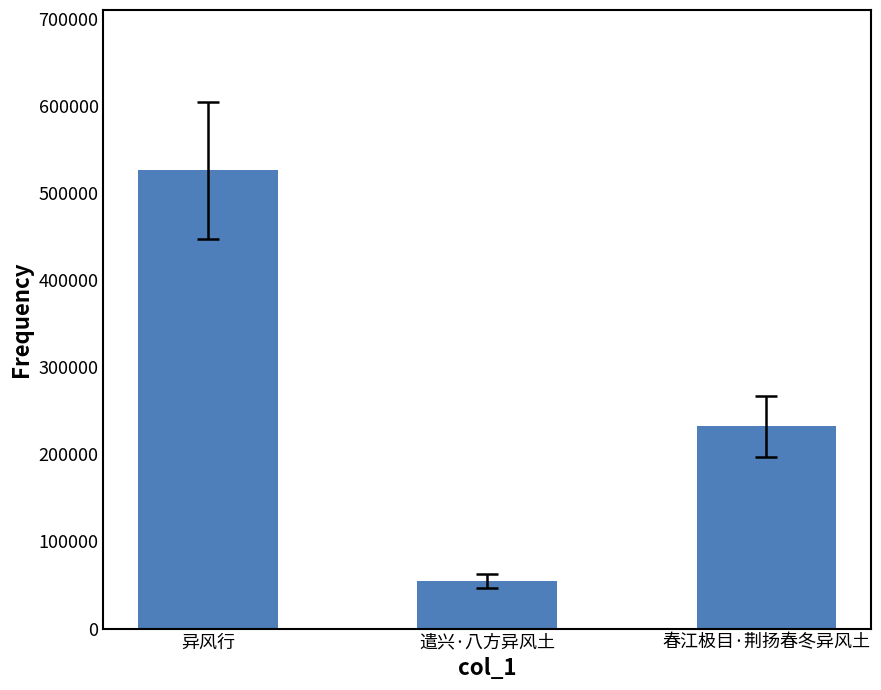

What position from the right is 异风行?

3